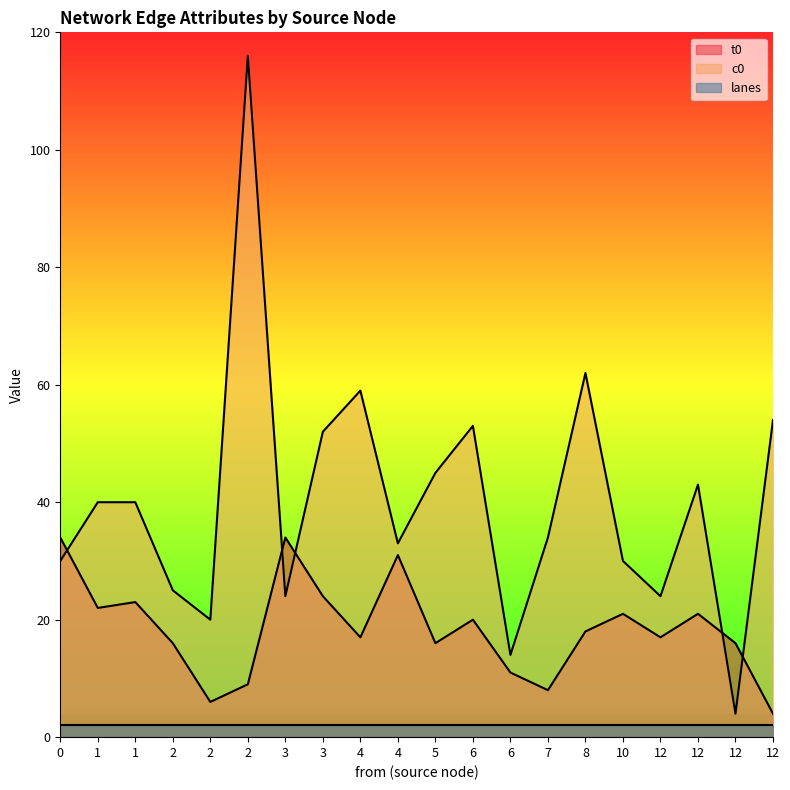

Does the chart display data point markers on the line(s)?

No